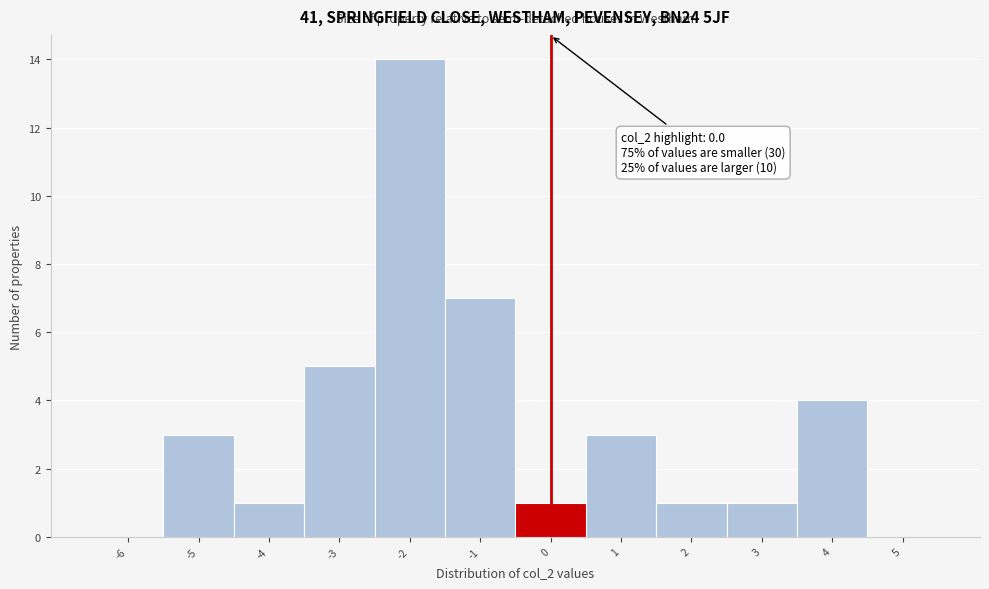

Over which range of the x-axis is the bar tallest?

-2.5 to -1.5